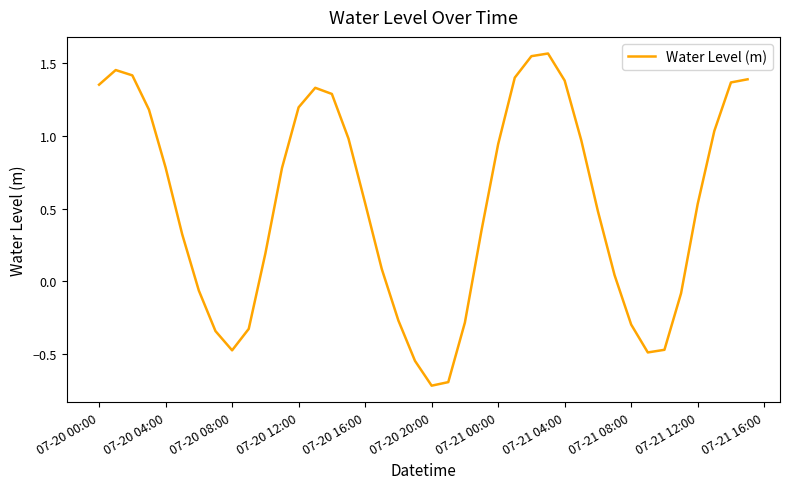

What is the minimum value shown in the chart?

-0.7